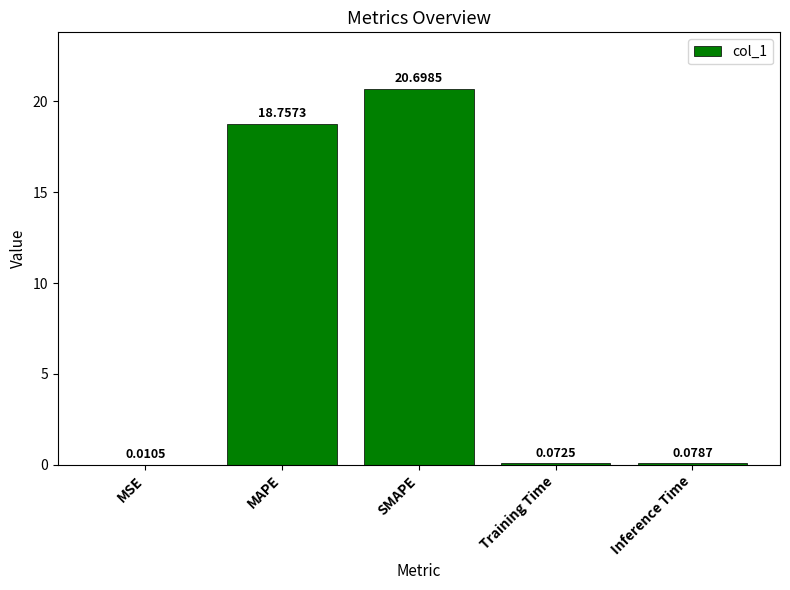

What is the difference between the values at Training Time and MAPE?

18.7